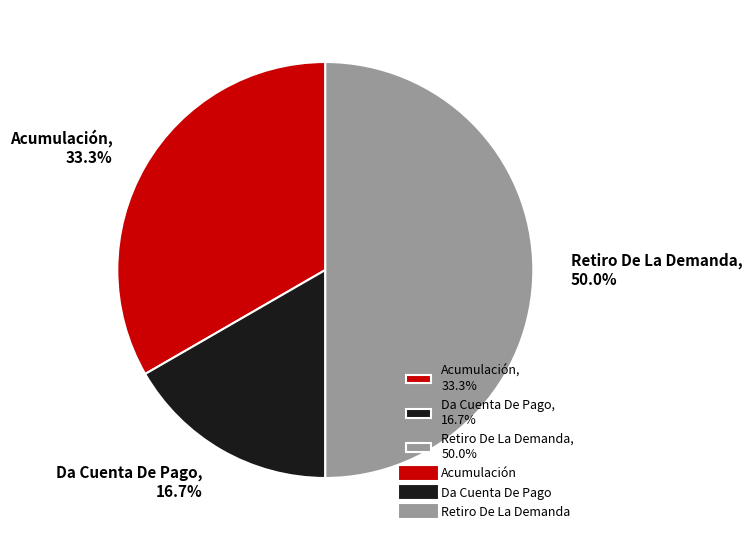

To the nearest percent, what is the difference between the Acumulación and Da Cuenta De Pago slice percentages?

17%